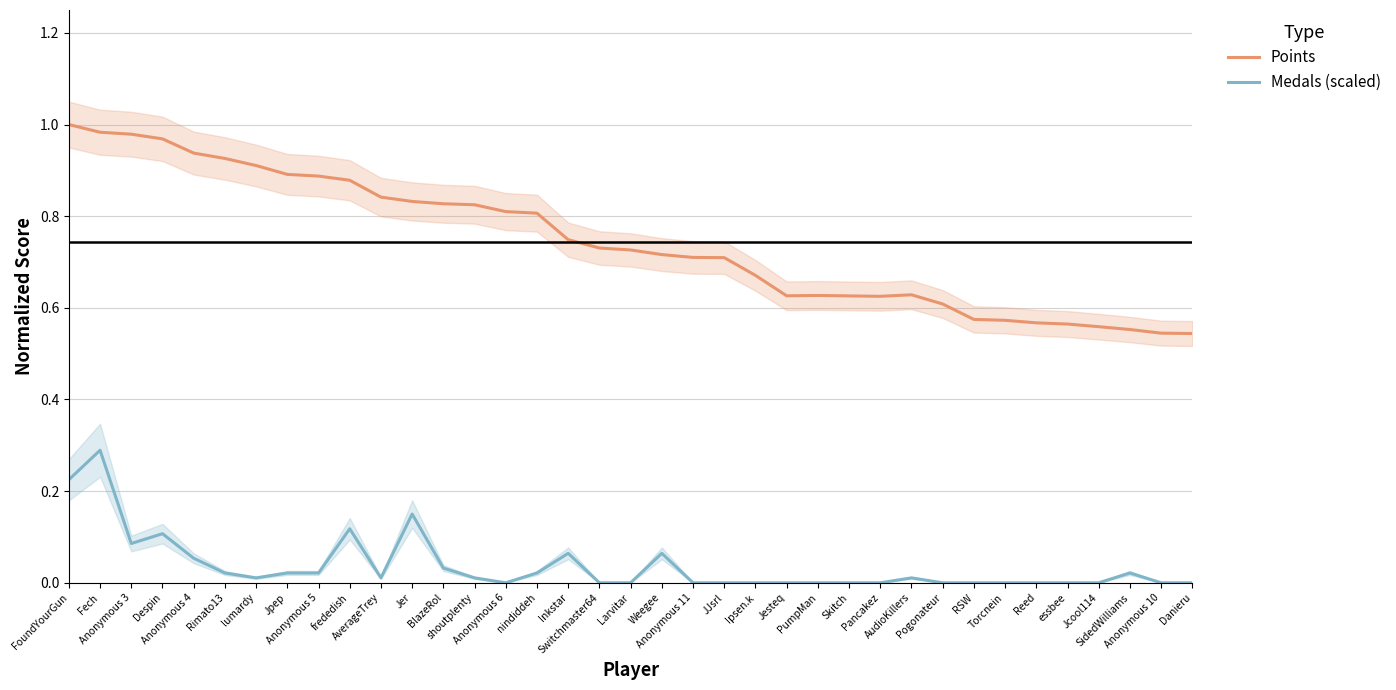

Reading left to right, what are all the values shown in this chart?

Points: FoundYourGun=1.0	Fech=1.0	Anonymous 3=1.0	Despin=1.0	Anonymous 4=0.9	Rimato13=0.9	lumardy=0.9	Jpep=0.9	Anonymous 5=0.9	frededish=0.9	AverageTrey=0.8	Jer=0.8	BlazeRol=0.8	shoutplenty=0.8	Anonymous 6=0.8	nindiddeh=0.8	Inkstar=0.7	Switchmaster64=0.7	Larvitar=0.7	Weegee=0.7	Anonymous 11=0.7	JJsrl=0.7	Ipsen.k=0.7	Jesteq=0.6	PumpMan=0.6	Skitch=0.6	Pancakez=0.6	AudioKillers=0.6	Pogonateur=0.6	RSW=0.6	Torcnein=0.6	Reed=0.6	essbee=0.6	Jcool114=0.6	SidedWilliams=0.6	Anonymous 10=0.5	Danieru=0.5
Medals (scaled): FoundYourGun=0.2	Fech=0.3	Anonymous 3=0.1	Despin=0.1	Anonymous 4=0.1	Rimato13=0.0	lumardy=0.0	Jpep=0.0	Anonymous 5=0.0	frededish=0.1	AverageTrey=0.0	Jer=0.1	BlazeRol=0.0	shoutplenty=0.0	Anonymous 6=0.0	nindiddeh=0.0	Inkstar=0.1	Switchmaster64=0.0	Larvitar=0.0	Weegee=0.1	Anonymous 11=0.0	JJsrl=0.0	Ipsen.k=0.0	Jesteq=0.0	PumpMan=0.0	Skitch=0.0	Pancakez=0.0	AudioKillers=0.0	Pogonateur=0.0	RSW=0.0	Torcnein=0.0	Reed=0.0	essbee=0.0	Jcool114=0.0	SidedWilliams=0.0	Anonymous 10=0.0	Danieru=0.0